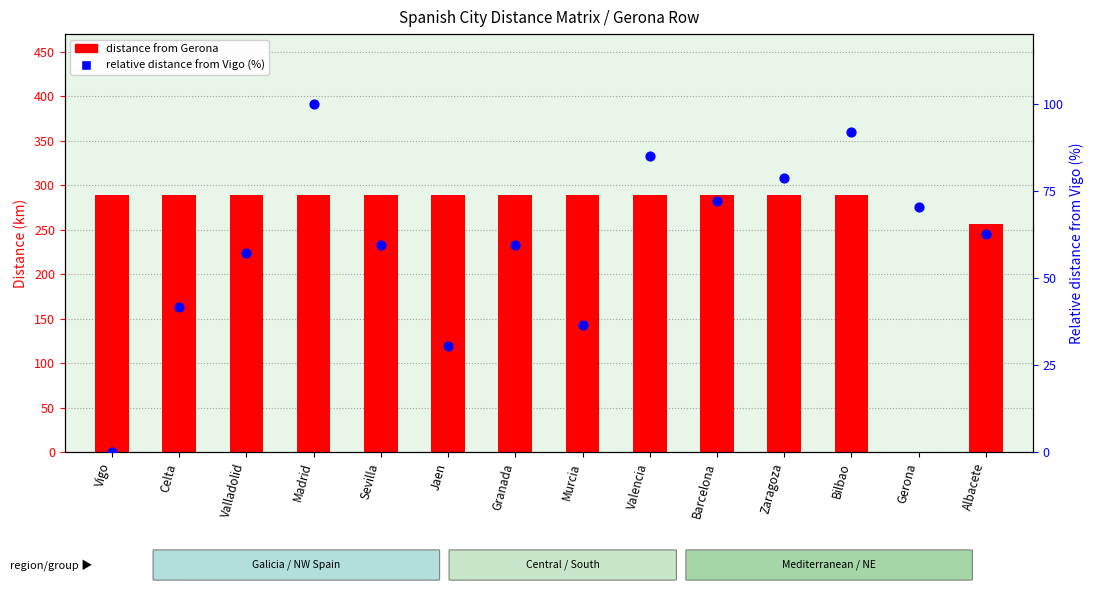

Which series has the largest Y range (max minus min)?

distance from Gerona